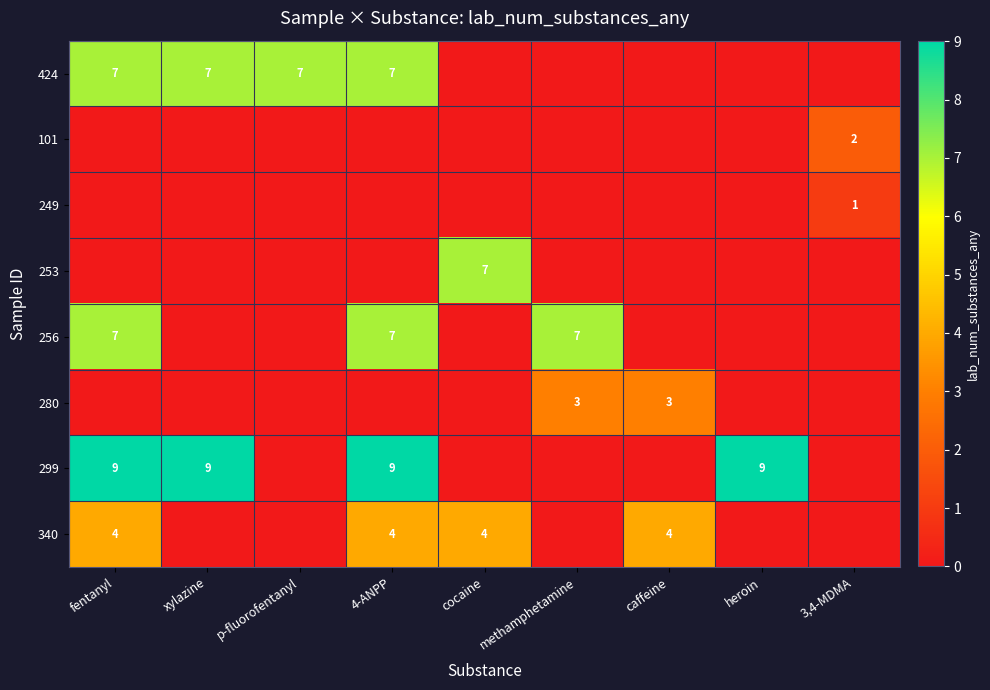

Is it true that 256 equals 10 at fentanyl?

False